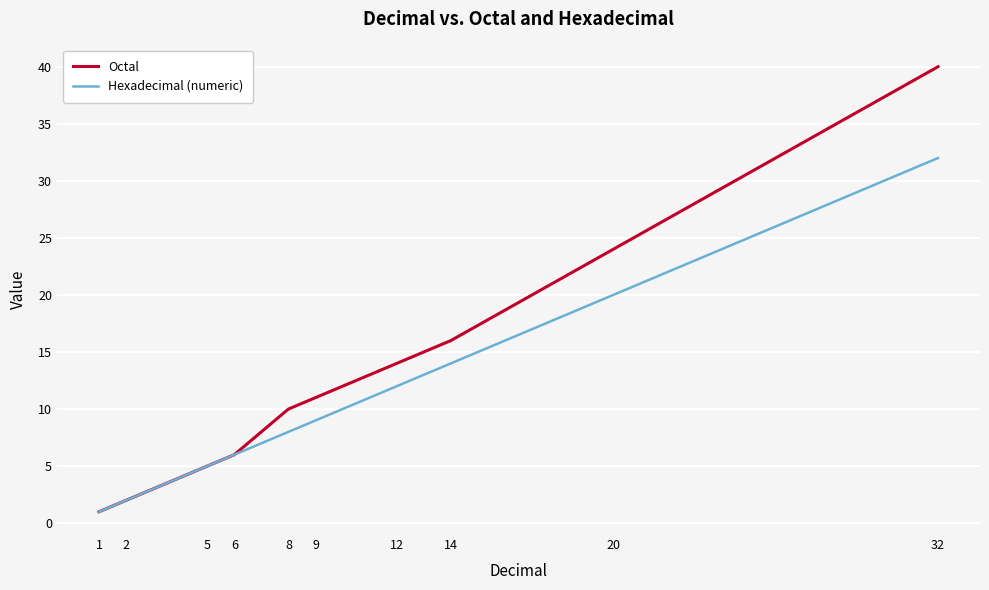

Reading left to right, extract all data points from this chart.

Octal: 1	2	5	6	10	11	14	16	24	40
Hexadecimal (numeric): 1	2	5	6	8	9	12	14	20	32